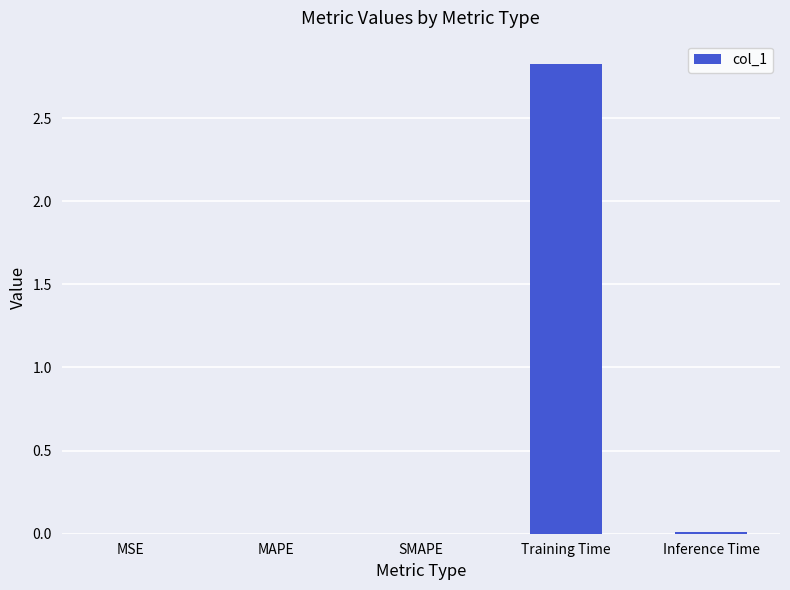

Between MAPE and Training Time, which is larger?

Training Time